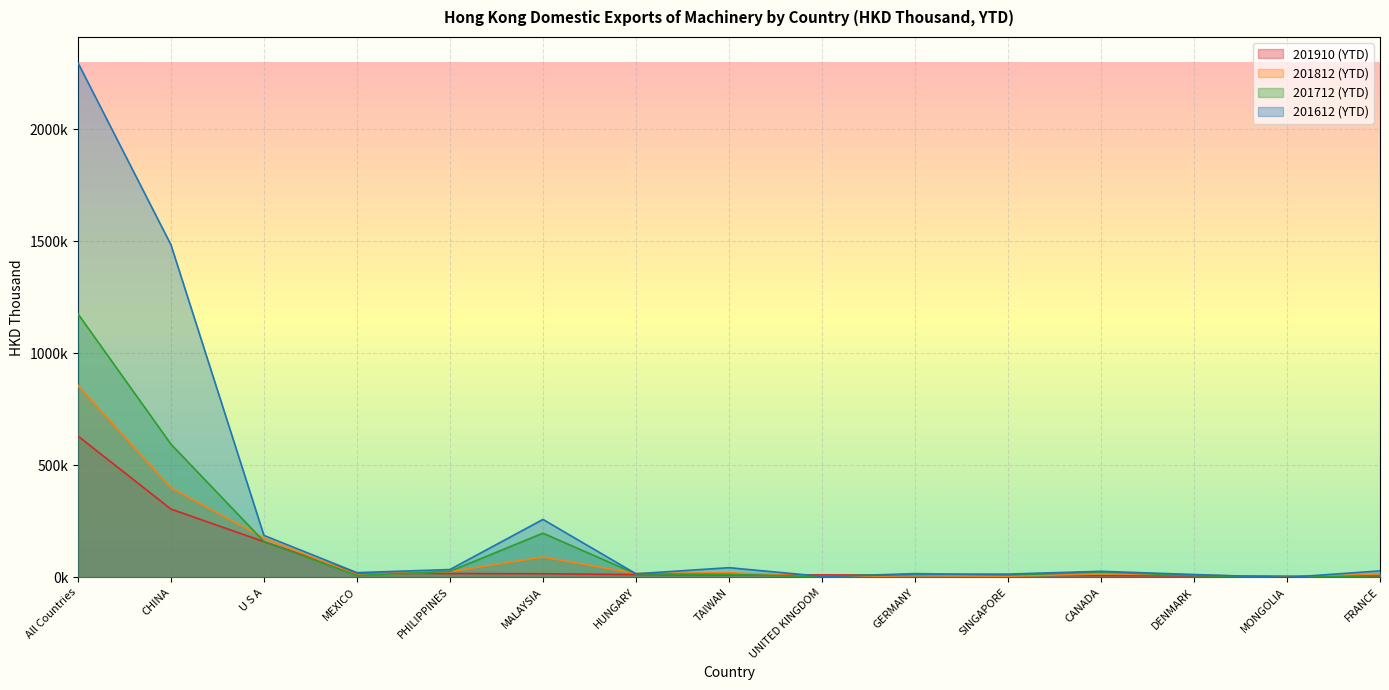

True or false: 201812 (YTD) and 201612 (YTD) intersect in this chart.

True